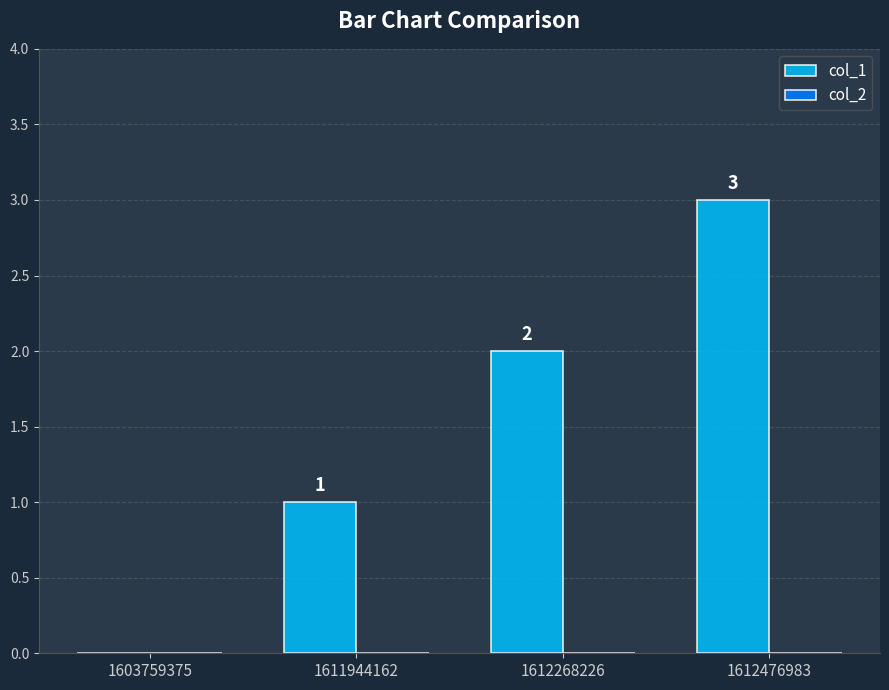

Approximately how many times larger is the value at 1611944162 compared to 1612268226?

0.5